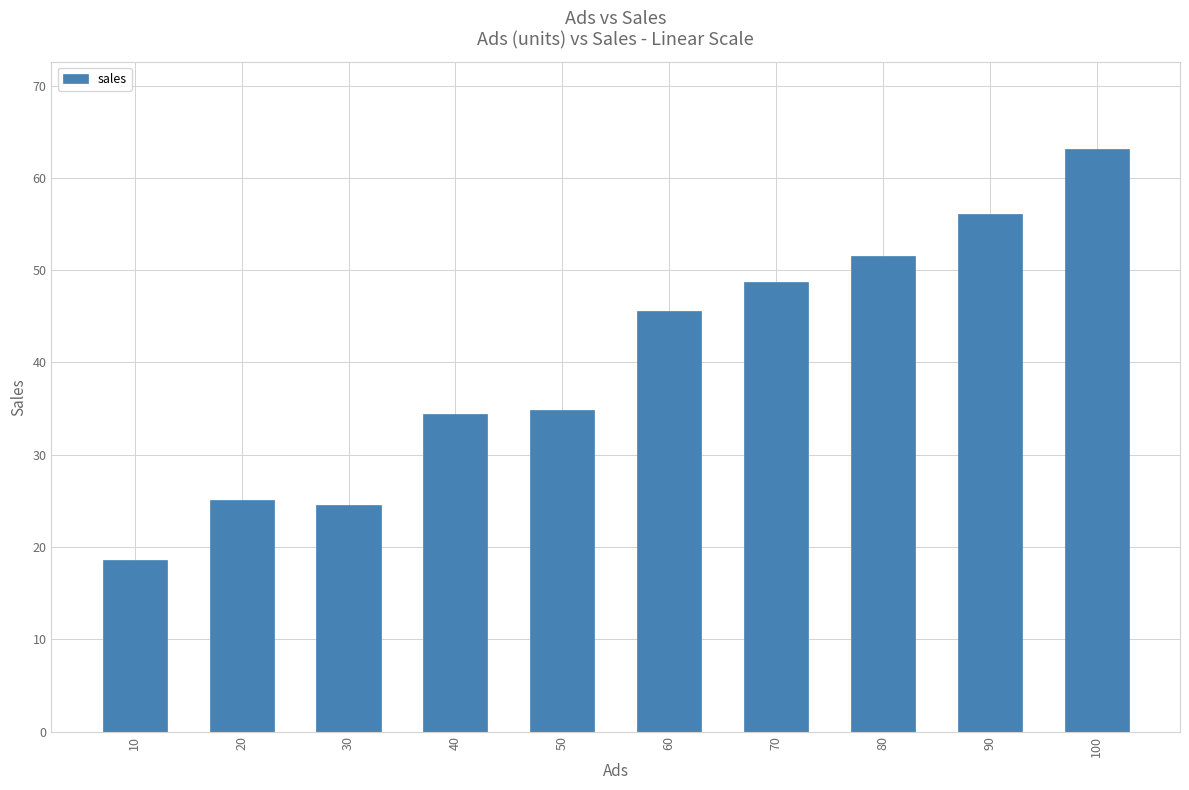

What is the change in value from 20 to 50?

+9.8